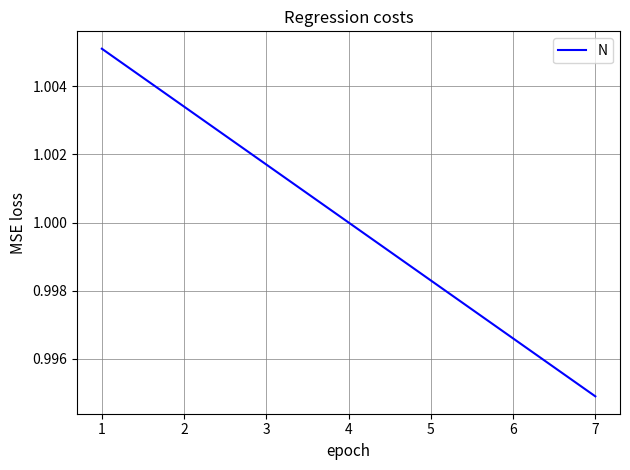

Where is the data nearest to the value 0?

7